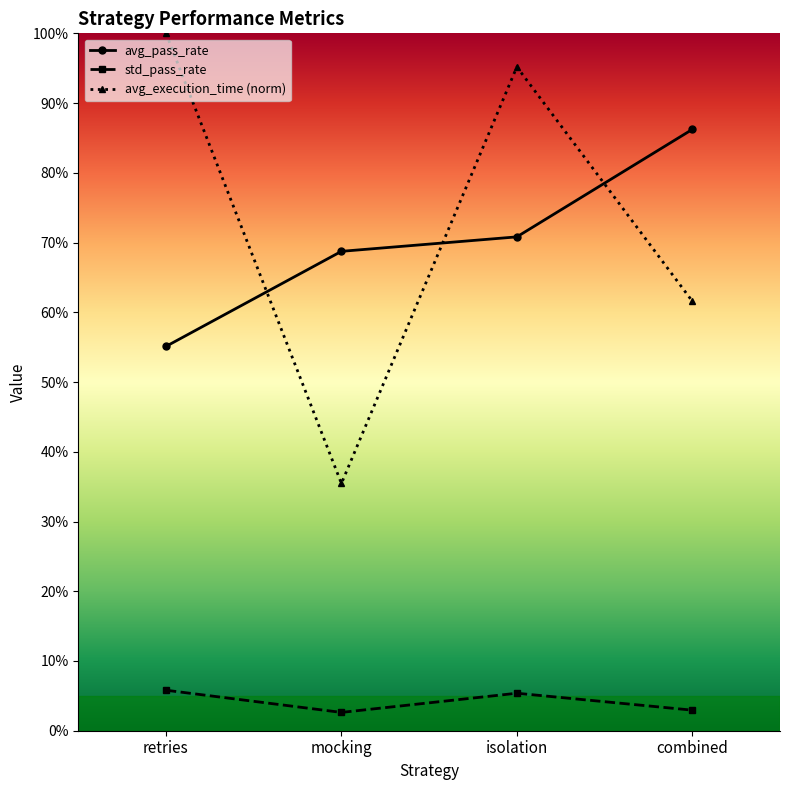

Does the chart display data point markers on the line(s)?

Yes